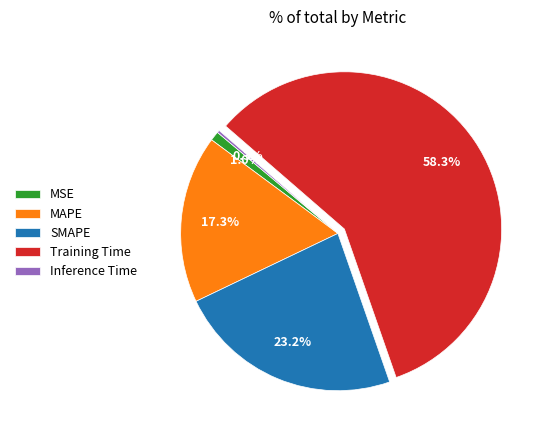

To the nearest percent, what is the combined percentage of MAPE and MSE?

18%